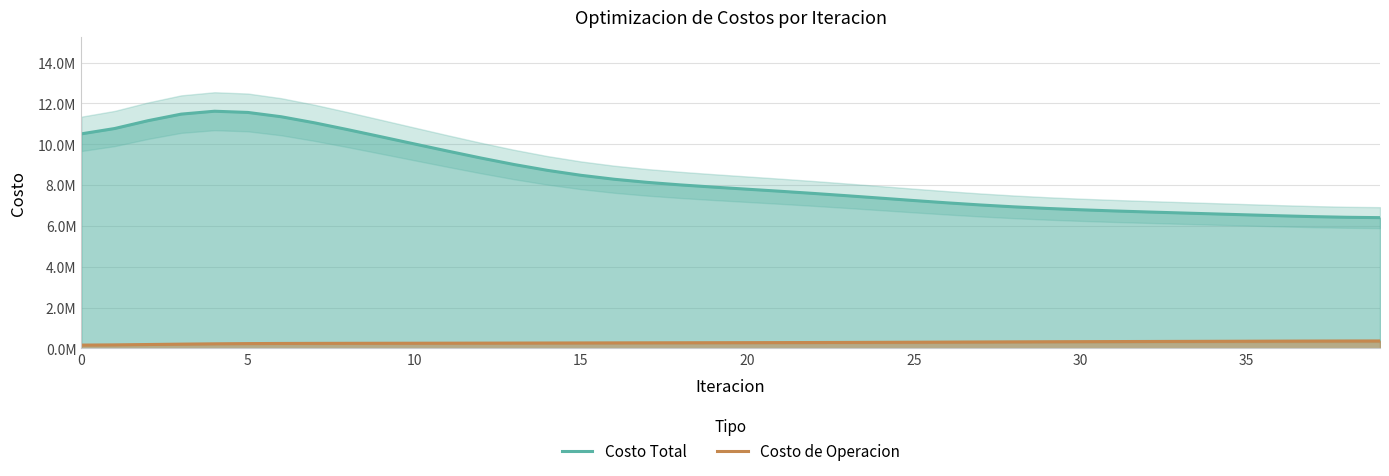

Read the Costo de Operacion value at 37.

362475.5